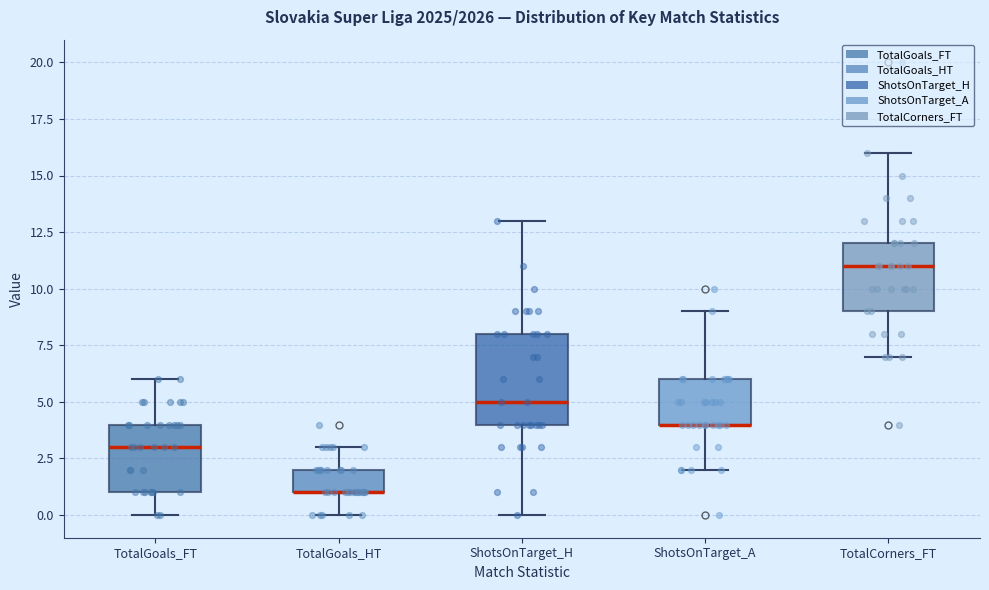

Comparing the boxes themselves (not the whiskers), which one is the tallest?

ShotsOnTarget_H